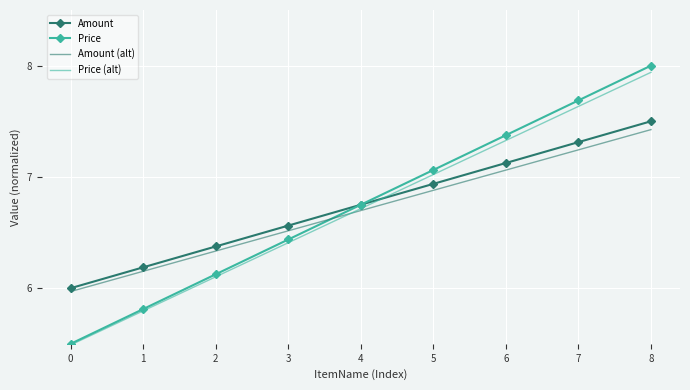

What is the difference between the second highest and minimum values in the Amount series?

1.3